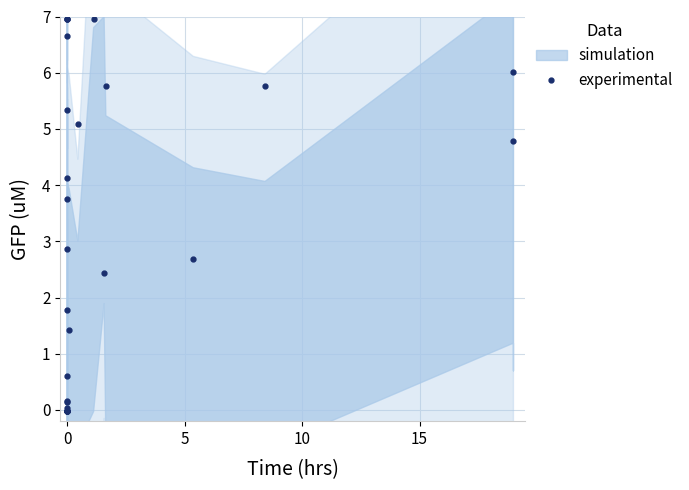

What is the average value?

3.1